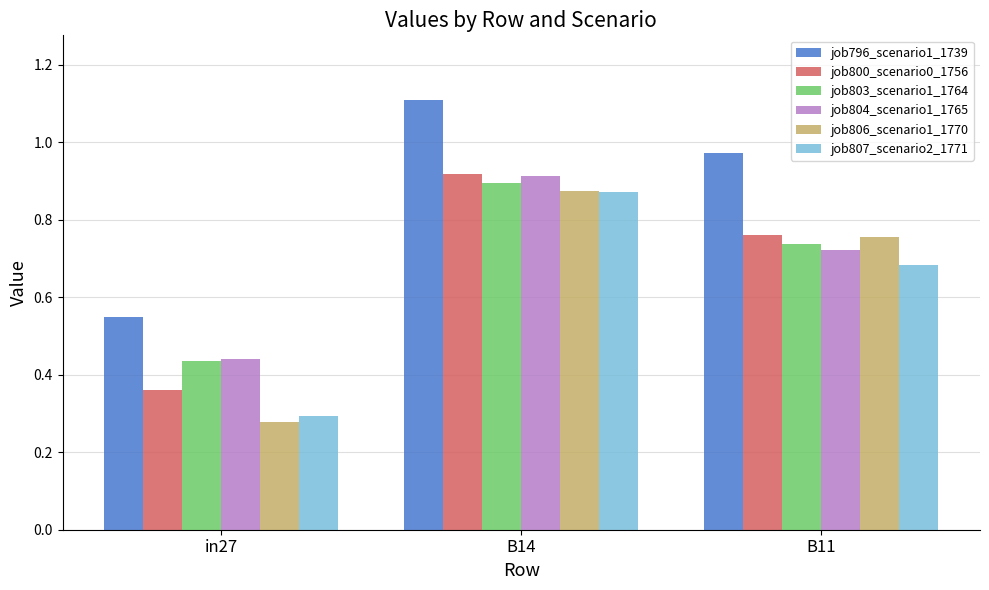

Is the value of job804_scenario1_1765 at B11 greater than the value of job803_scenario1_1764 at in27?

Yes